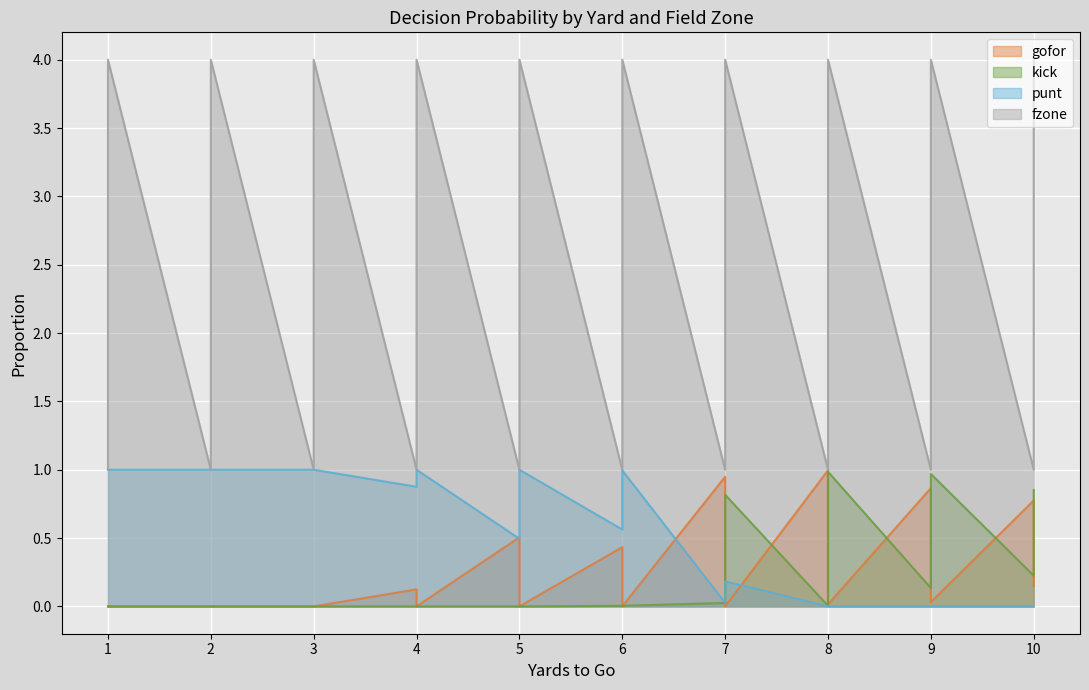

Does the chart display data point markers on the line(s)?

No